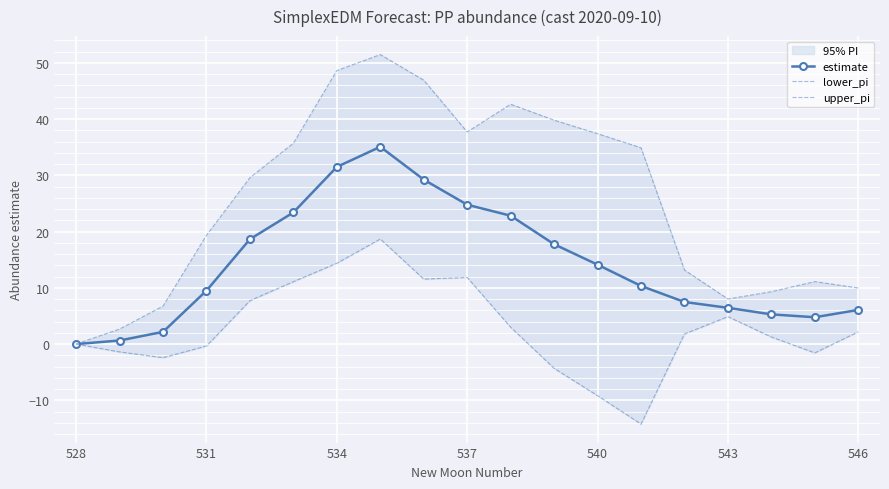

What is the average value of the estimate series?

14.2